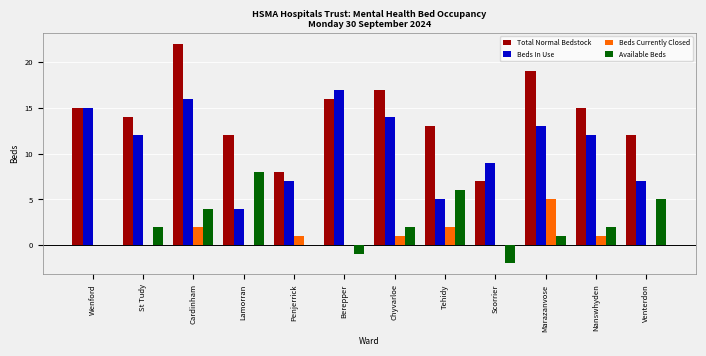

Count the Beds Currently Closed values in the range 0 to 2.

11